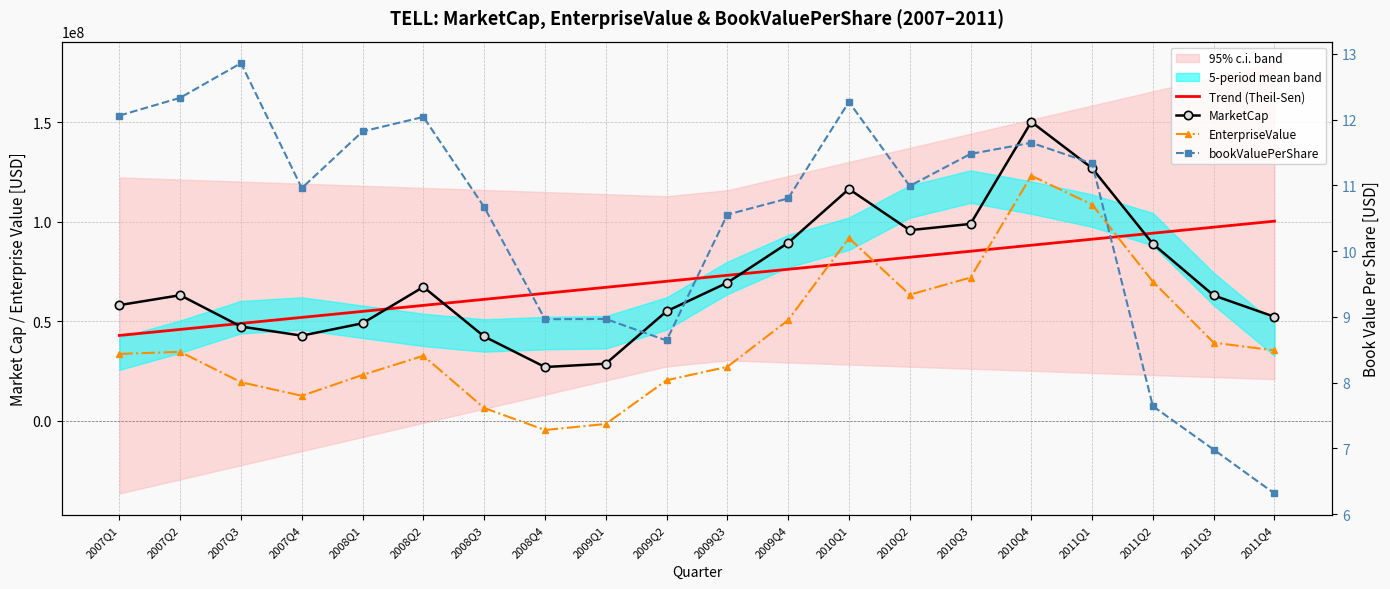

What is the spread (max minus min) of values at 2009Q4?

89405724.9